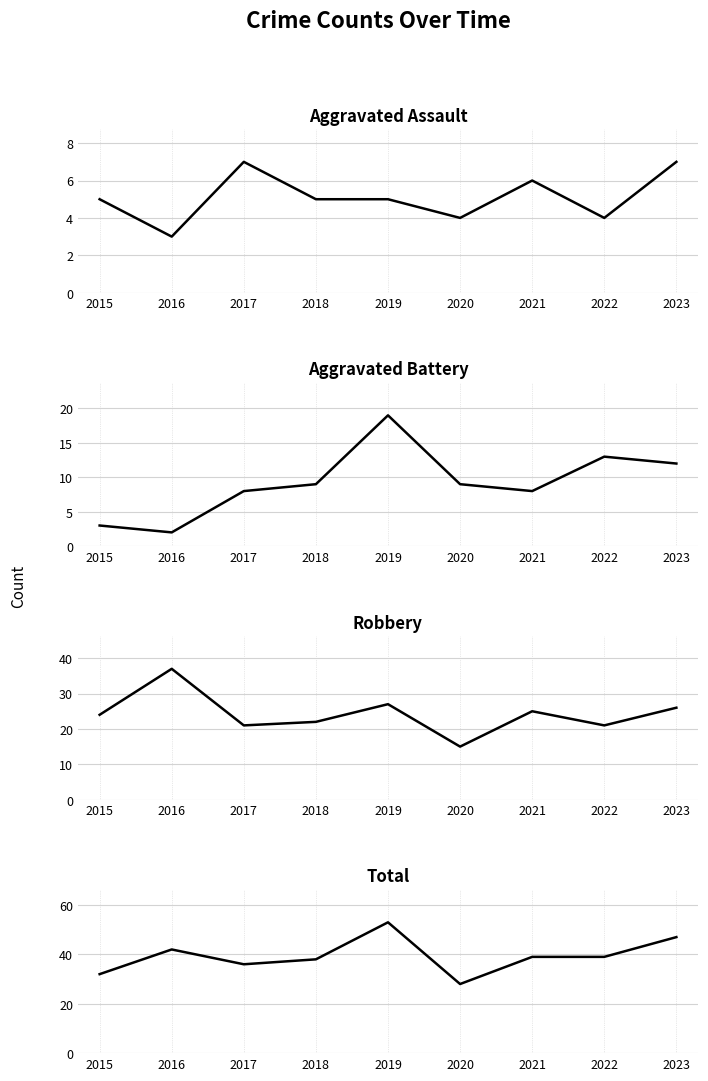

Which has a higher value, 2018 or 2023?

2023